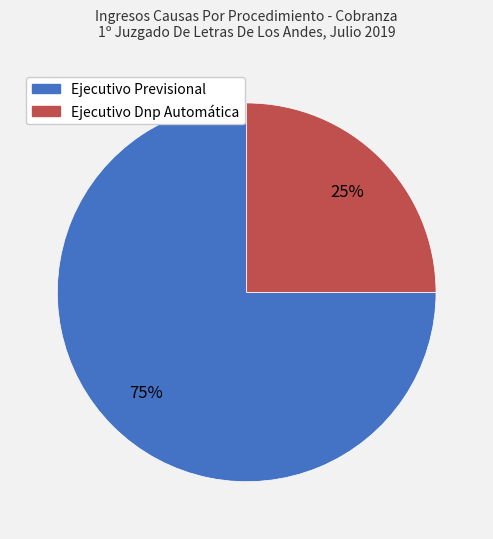

Between Ejecutivo Previsional and Ejecutivo Dnp Automática, which is larger?

Ejecutivo Previsional